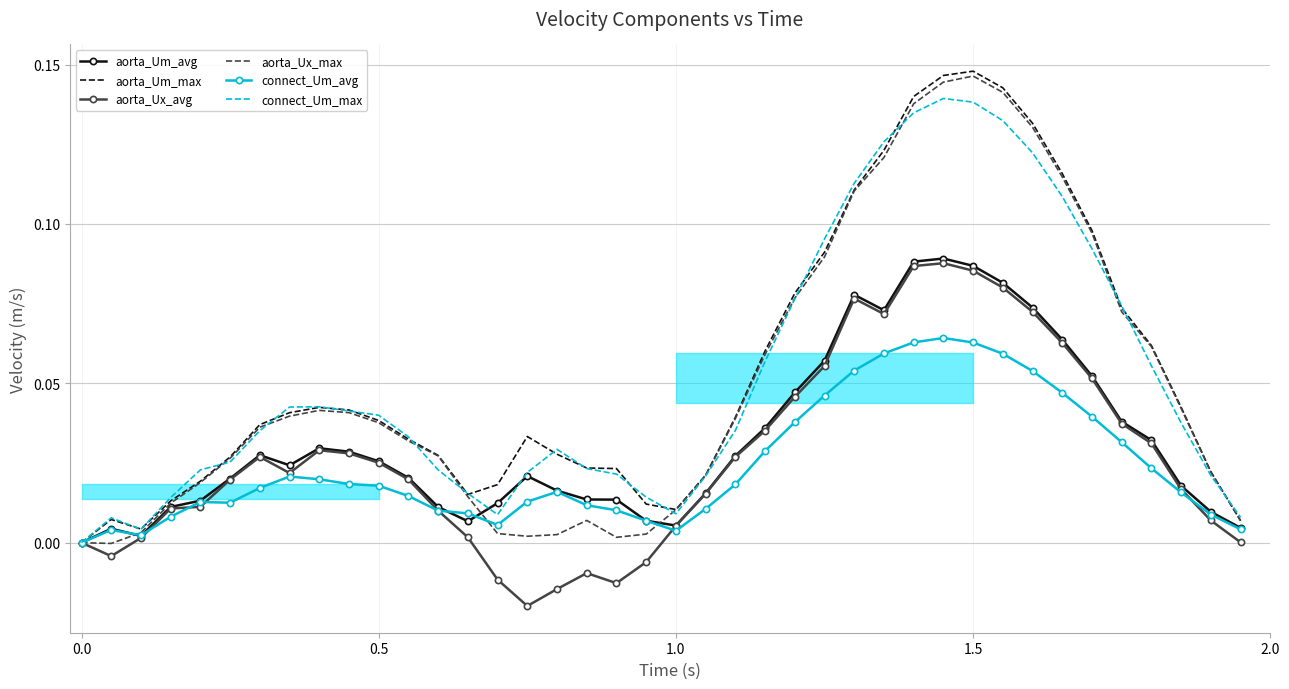

The value of connect_Um_avg at 0.0 is 0.0. True or false?

True